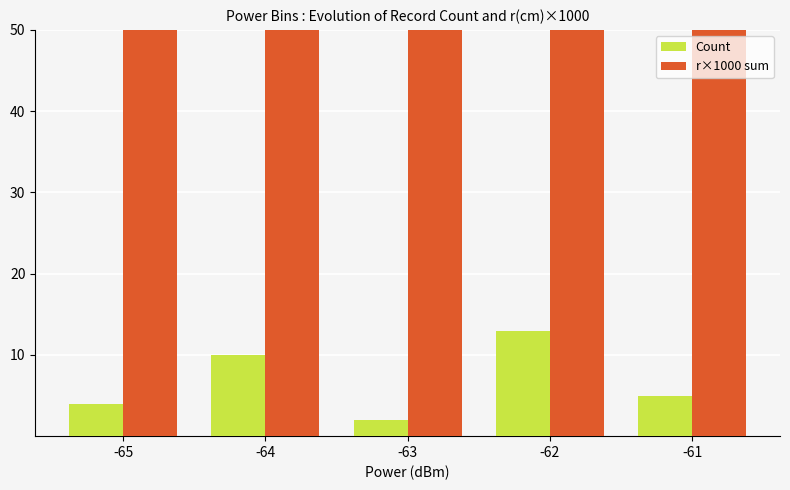

What is the difference between the r×1000 sum values at -65 and -62?

1052.2